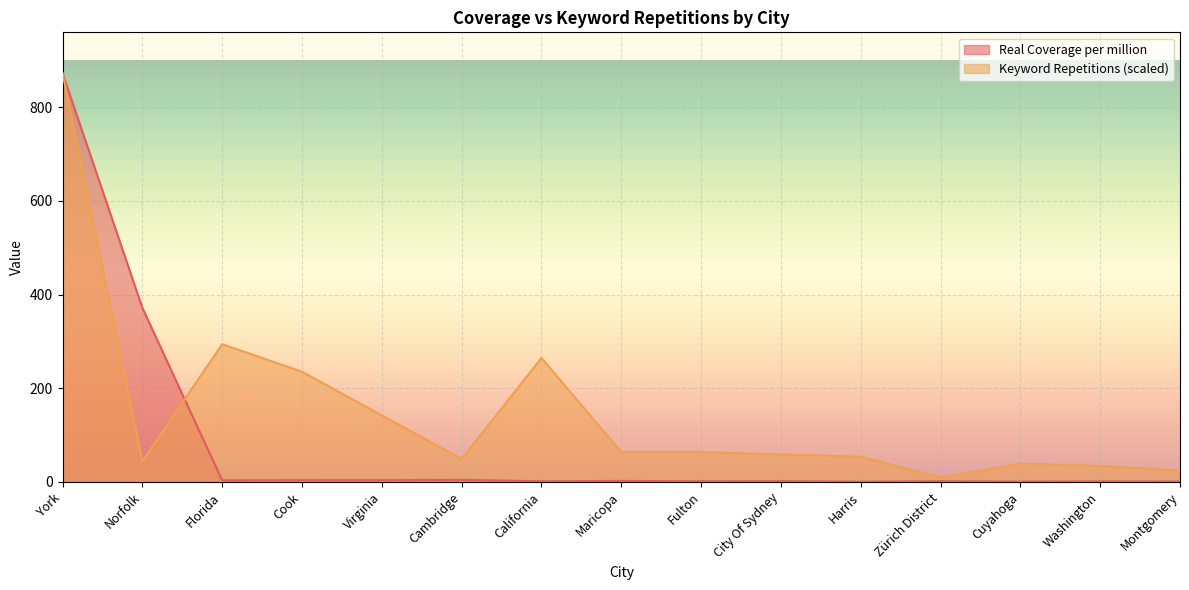

How many categories are shown in the chart?

15